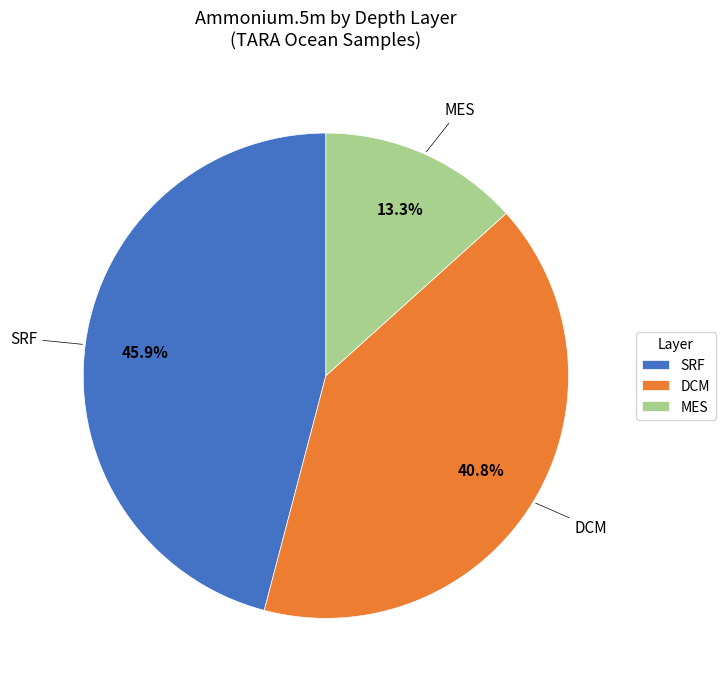

Combined, do MES and DCM account for over 50%?

Yes